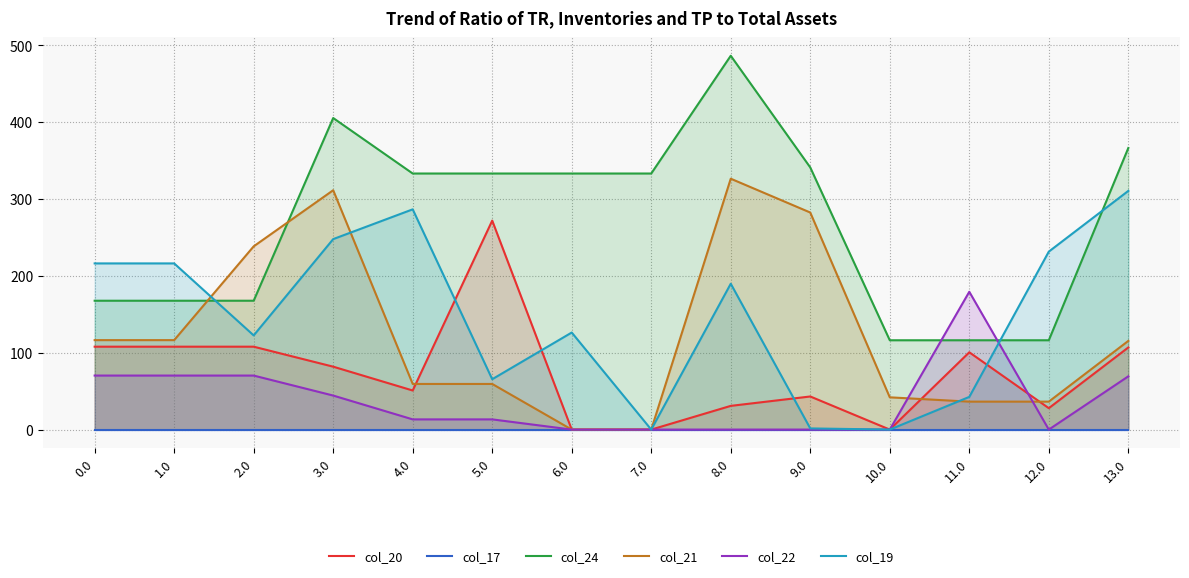

List the series in order of their peak value, lowest first.

col_17, col_22, col_20, col_19, col_21, col_24